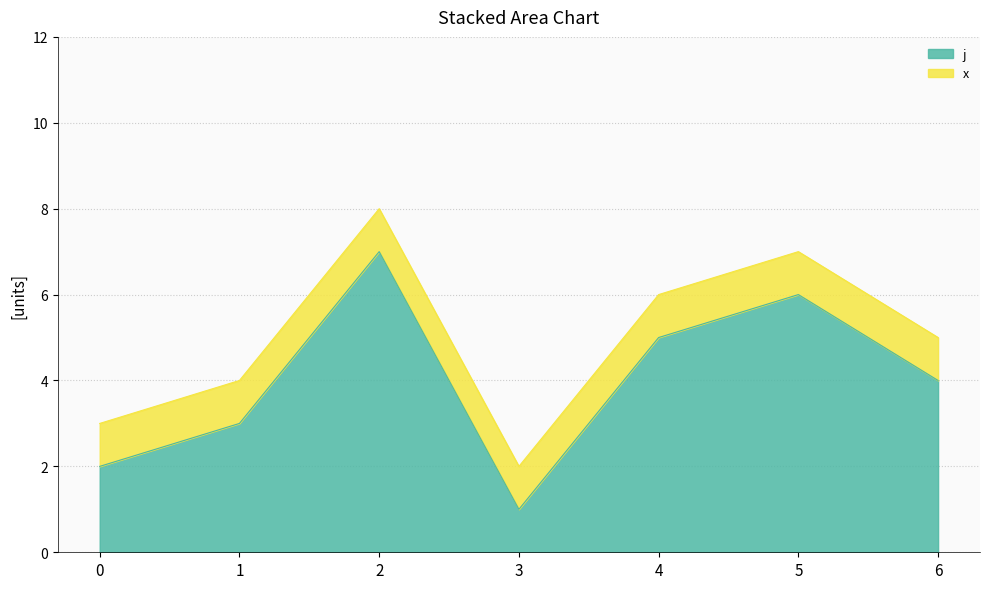

How many categories are shown in the chart?

7